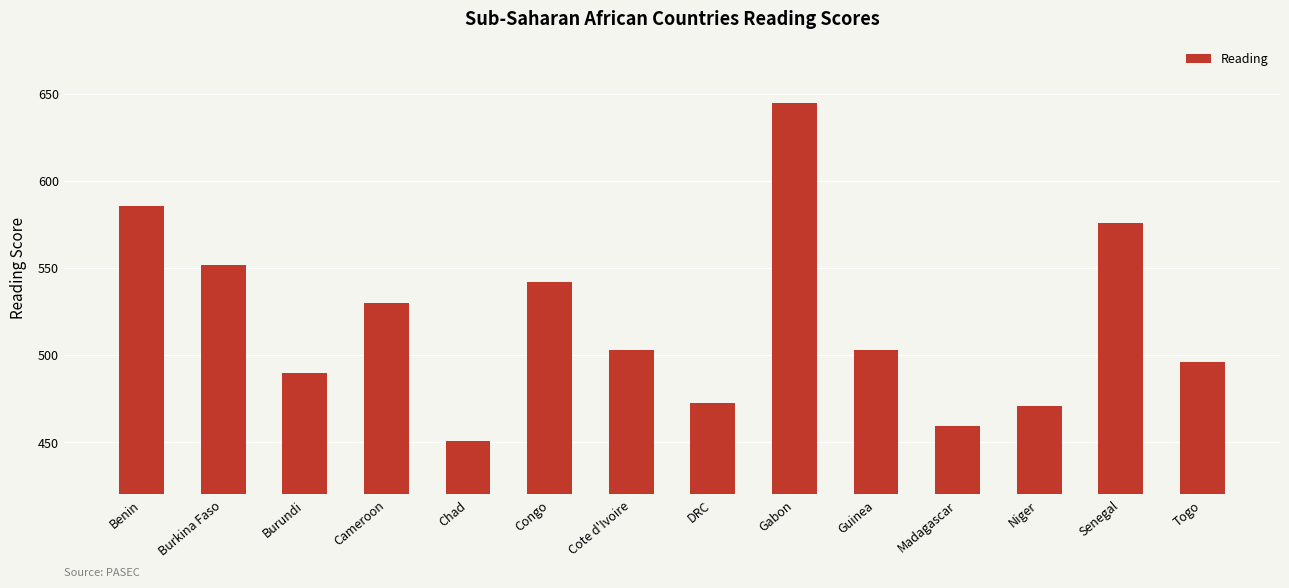

What is the difference between the maximum and minimum values?

193.8